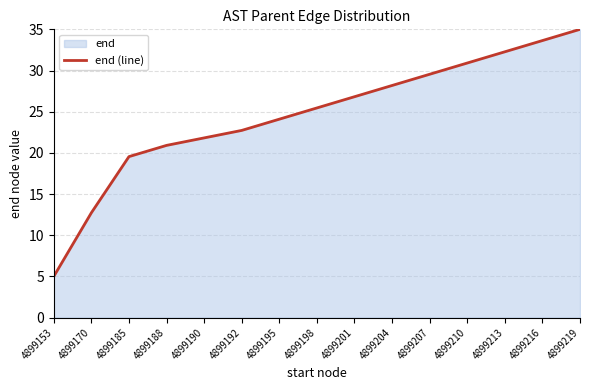

What is the sum of the values at 4899192 and 4899201?

49.5